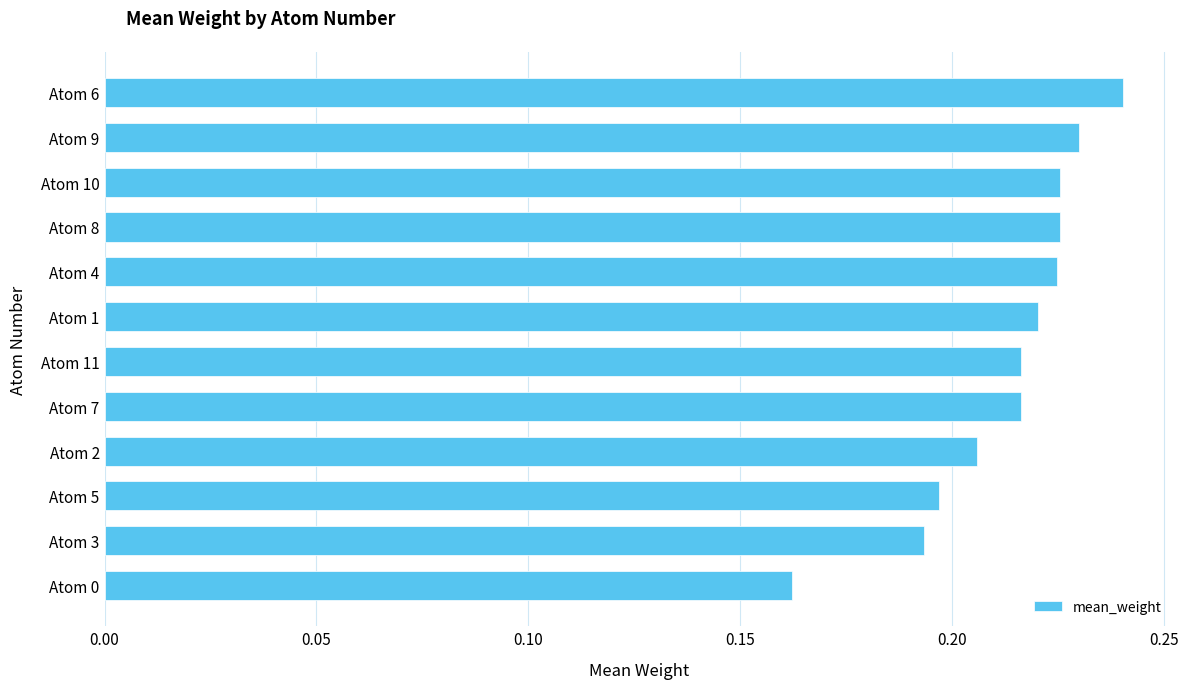

Between Atom 8 and Atom 6, which is larger?

Atom 6